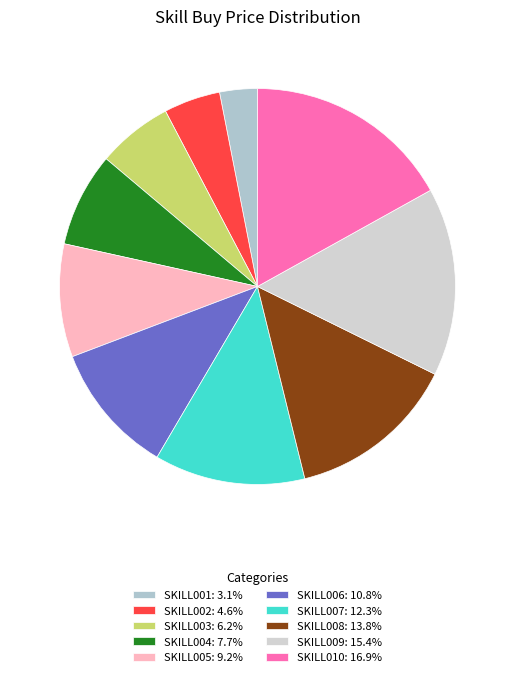

Which has a higher value, SKILL001 or SKILL008?

SKILL008